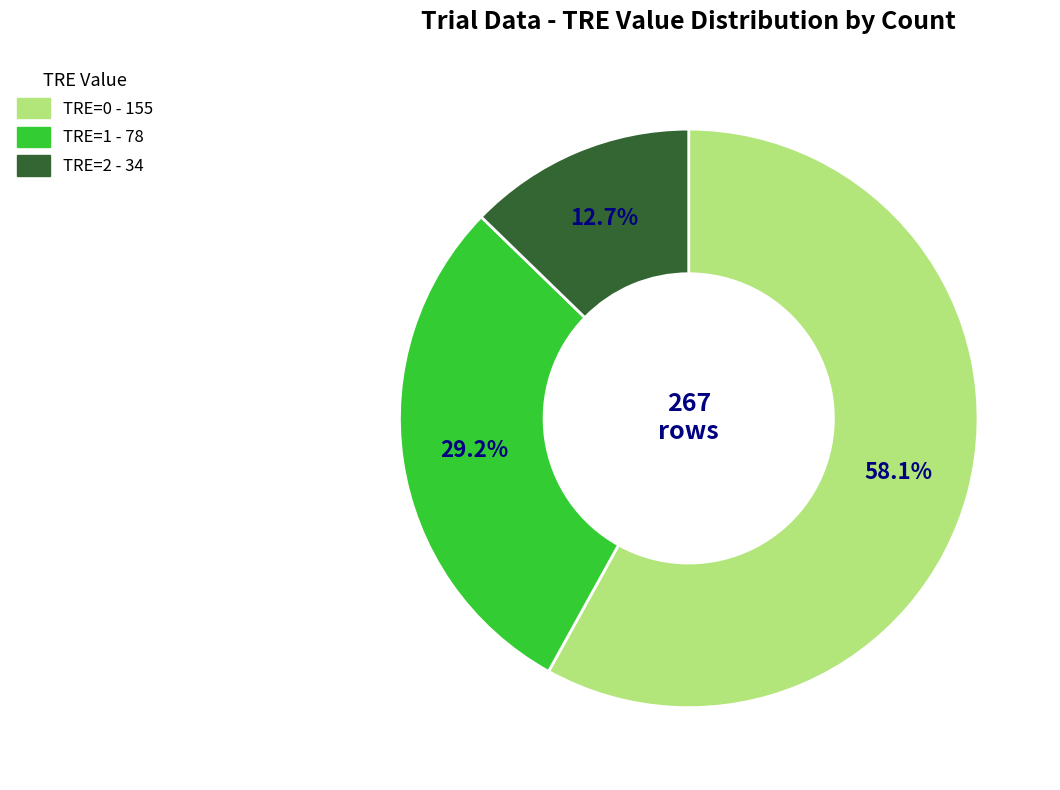

True or false: TRE=0 accounts for 58% of the total.

True